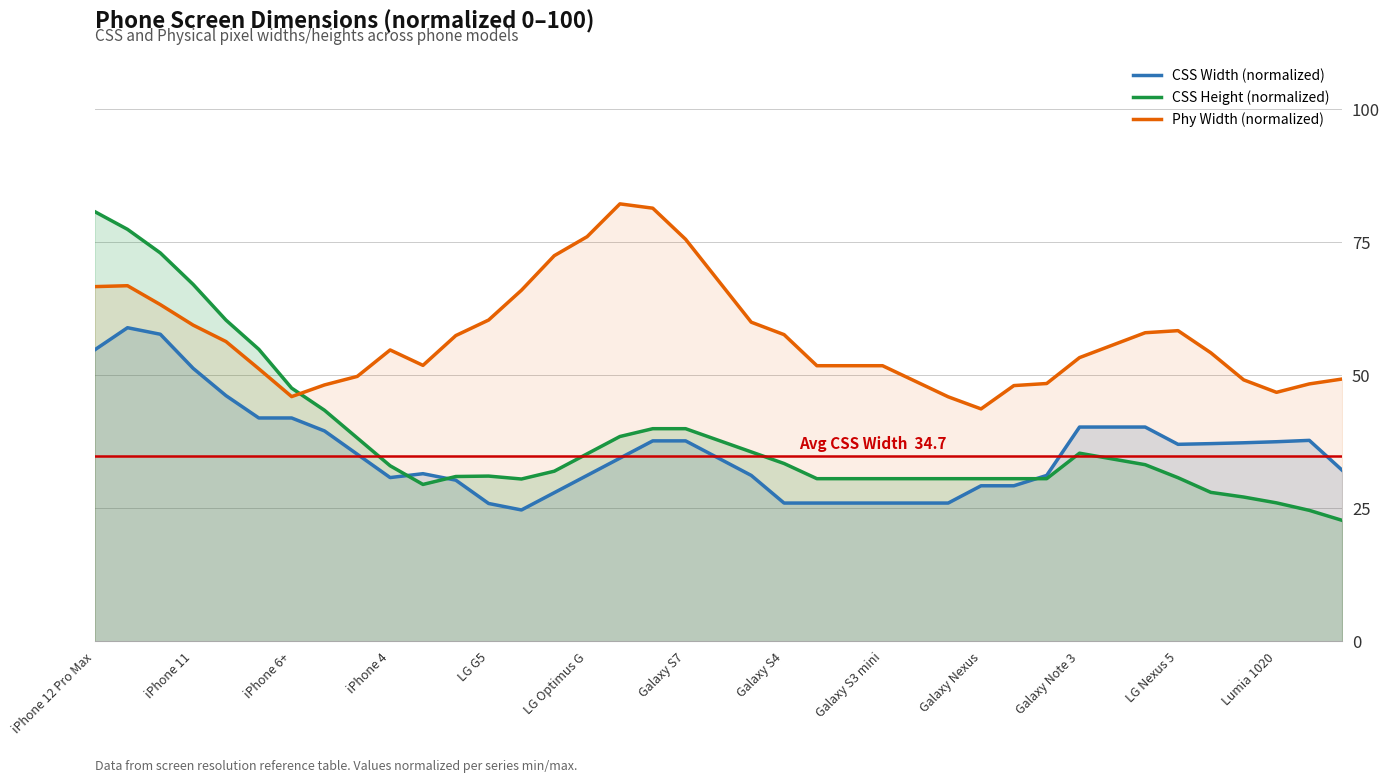

Rank the series by their maximum value, from highest to lowest.

Phy Width (normalized), CSS Height (normalized), CSS Width (normalized)